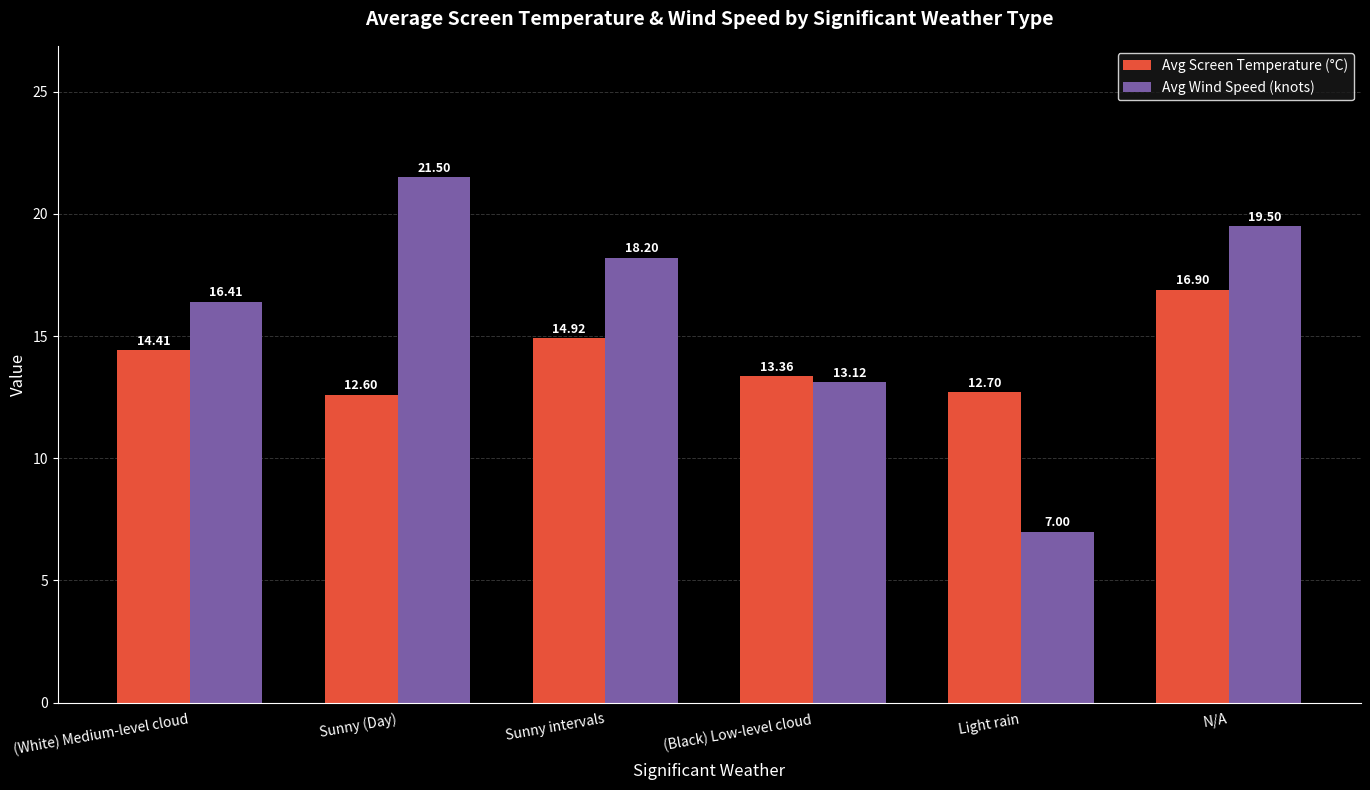

What is the sum of all Avg Wind Speed (knots) values?

95.7